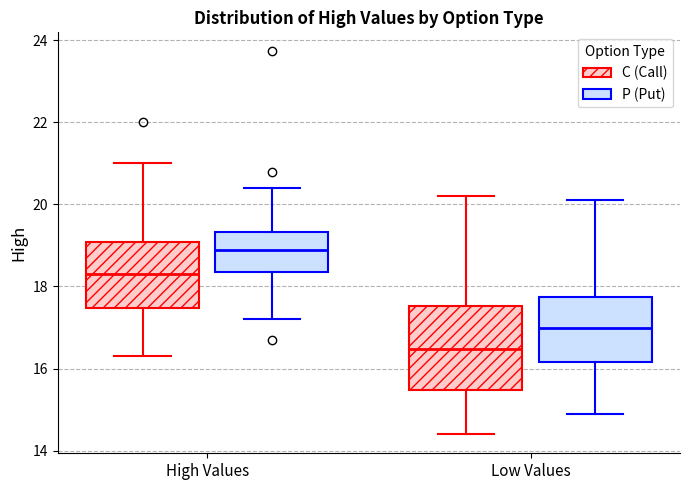

Where does the median line of the box for High Values (C (Call)) sit on the y-axis? The values are not printed on the chart, so give them approximately, as read against the axis.

18.4